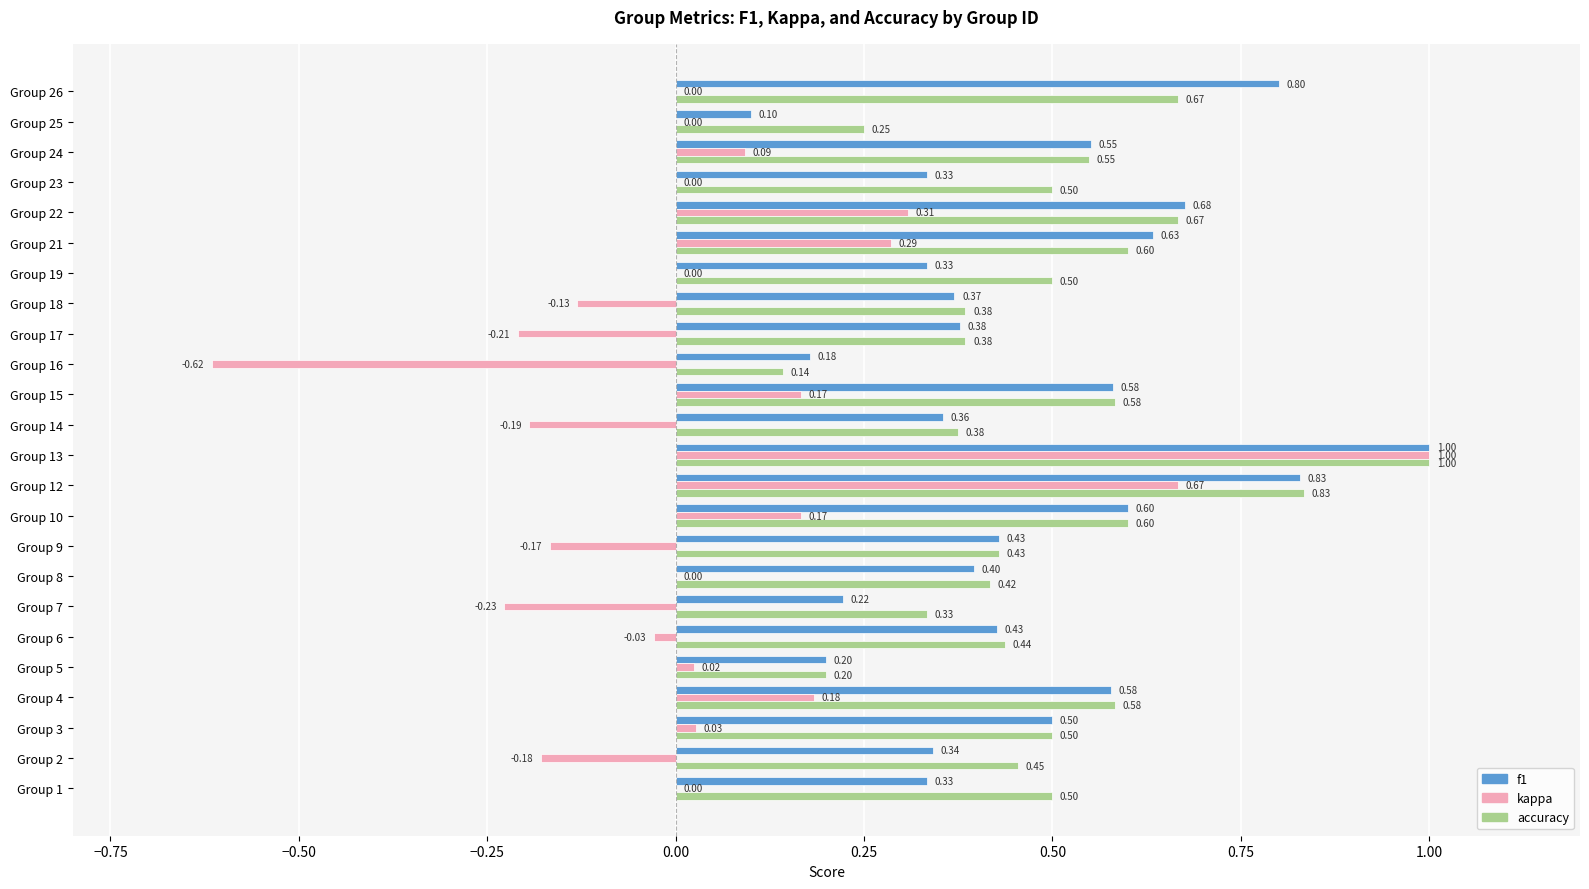

Which series changed the most between Group 2 and Group 26?

f1